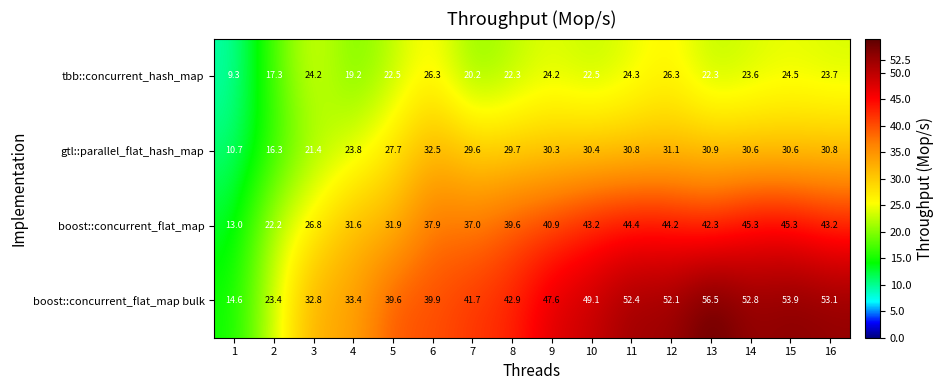

What is the spread (max minus min) of values at 9?

23.4